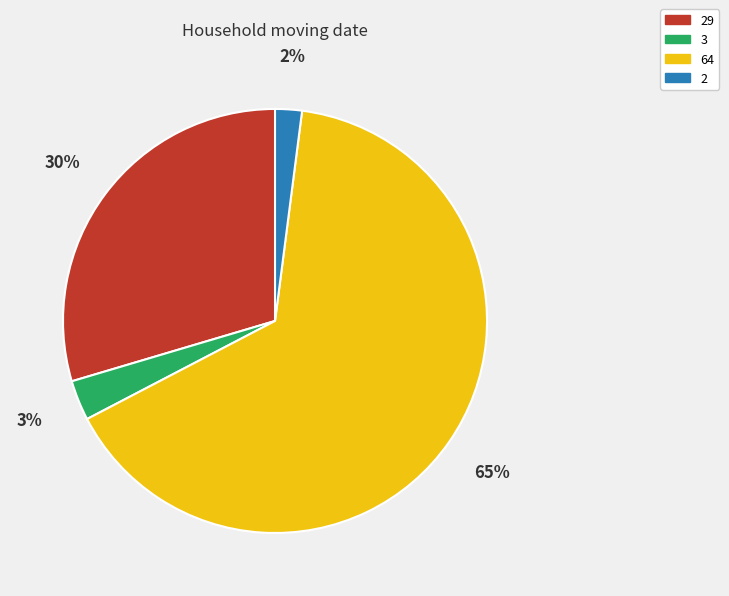

How many segments does this pie chart have?

4